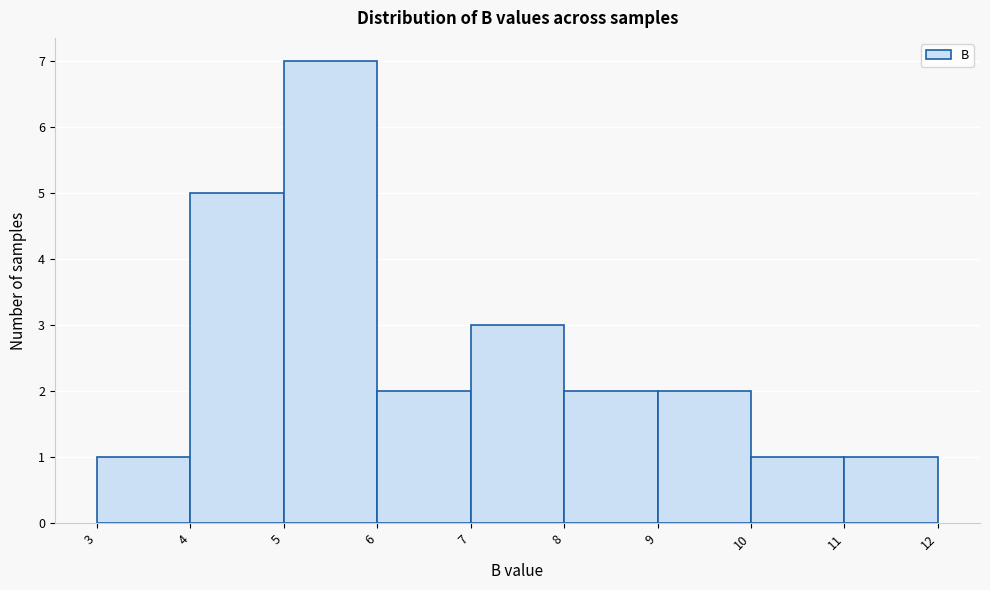

What is the height of the bar covering 10 to 11 on the x-axis? The values are not printed on the chart, so give them approximately, as read against the axis.

1